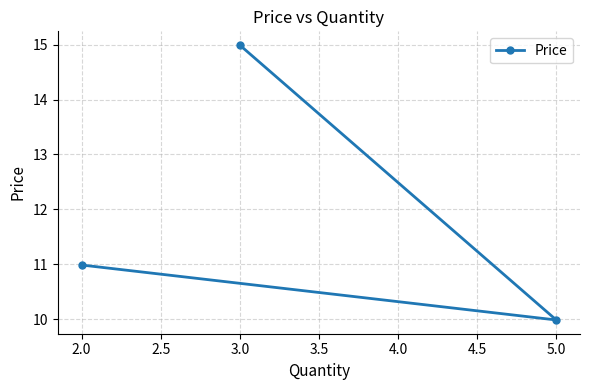

How many data points does each series have?

3